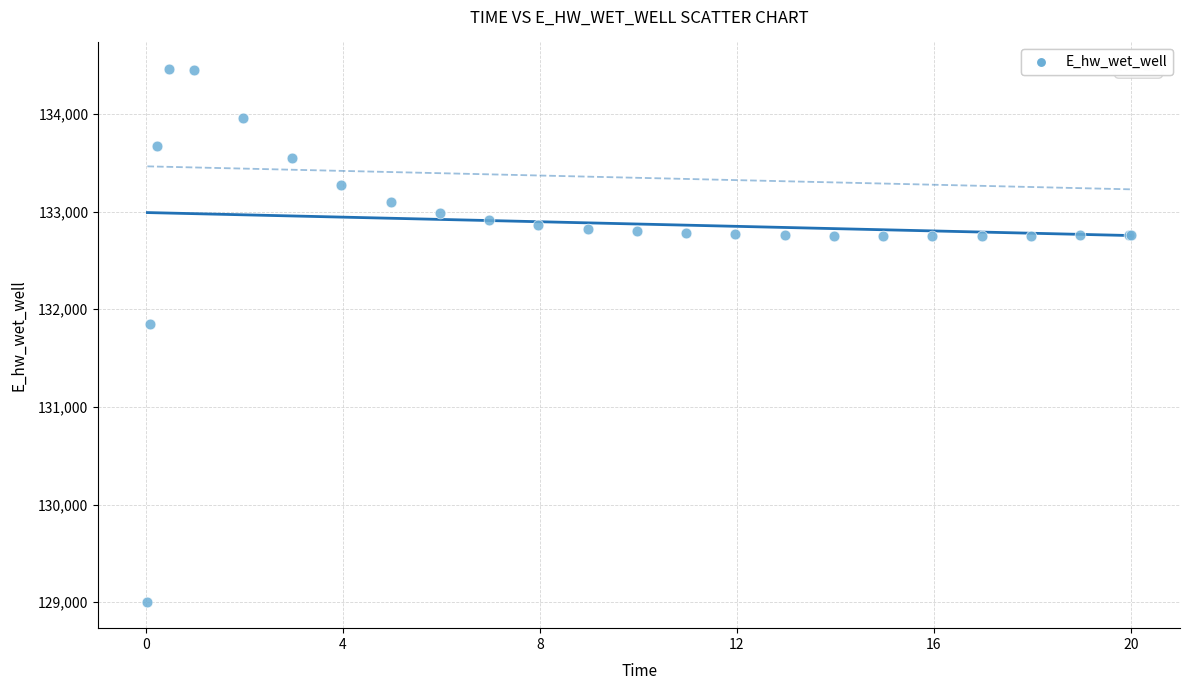

What Y value in the scatter plot is closest to 131732?

131851.1